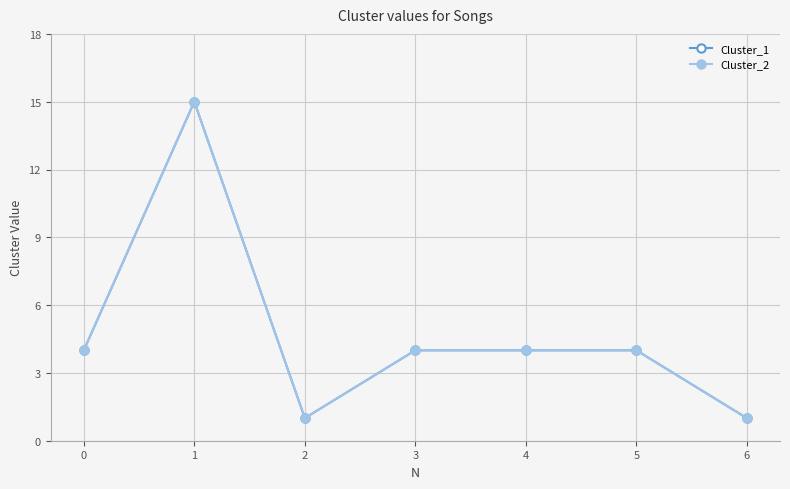

What is the average value of the Cluster_1 series?

5